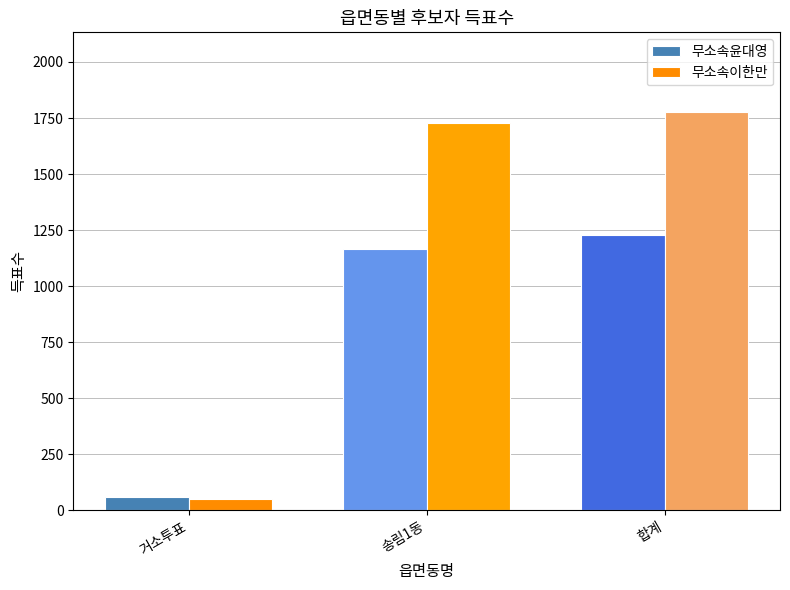

The value of 무소속이한만 at 송림1동 is 1727. True or false?

True